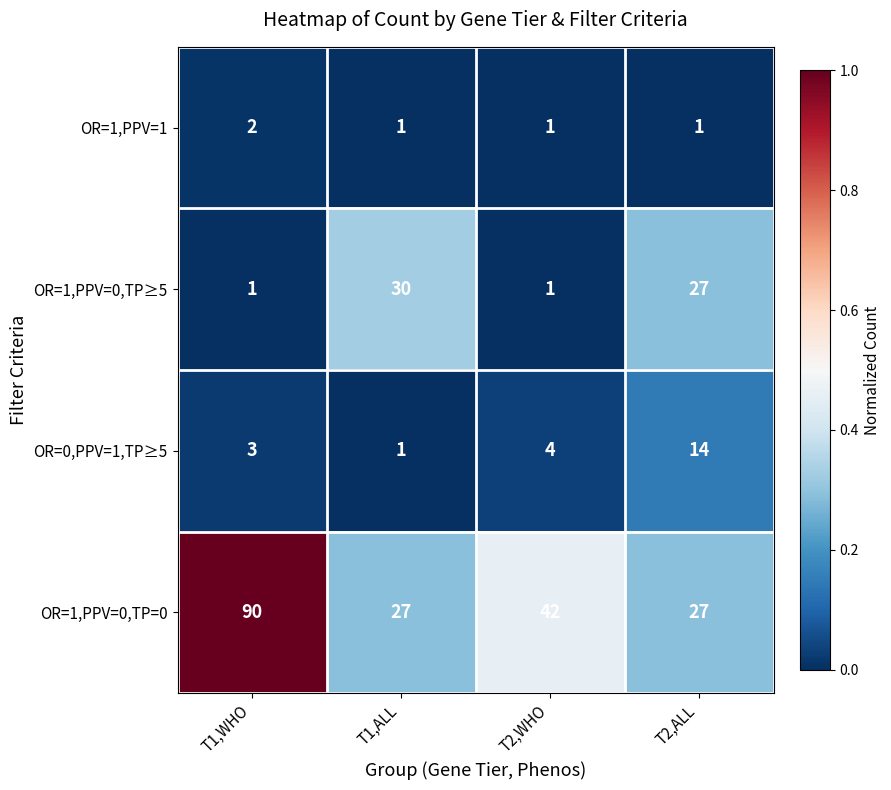

At which label is OR=0,PPV=1,TP≥5 closest to 7?

T2,WHO